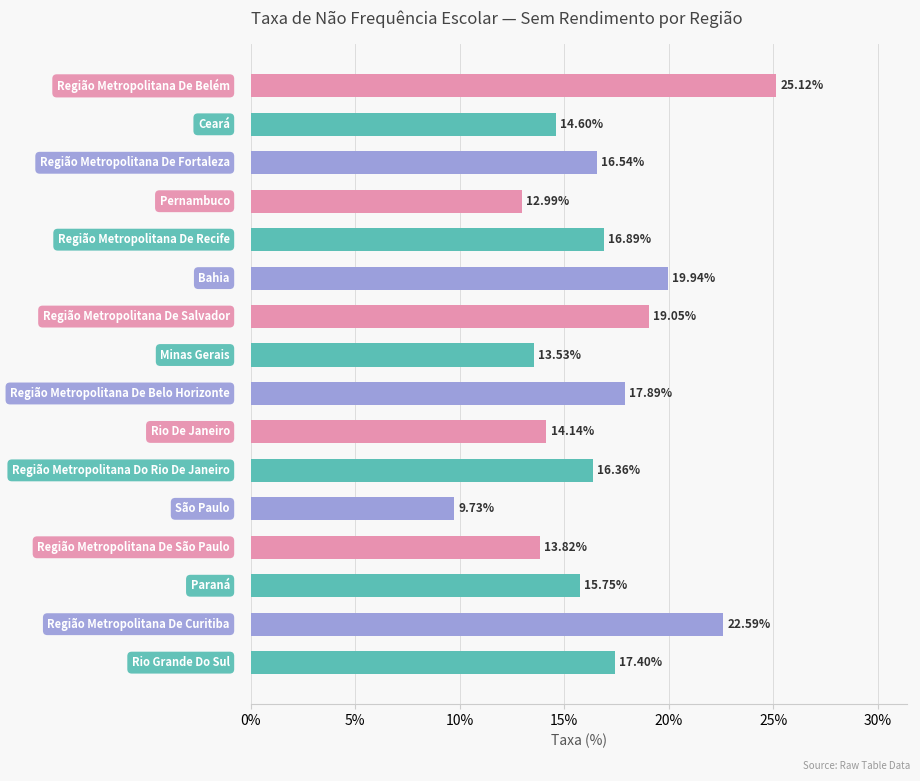

What is the difference between the maximum and minimum values?

15.4